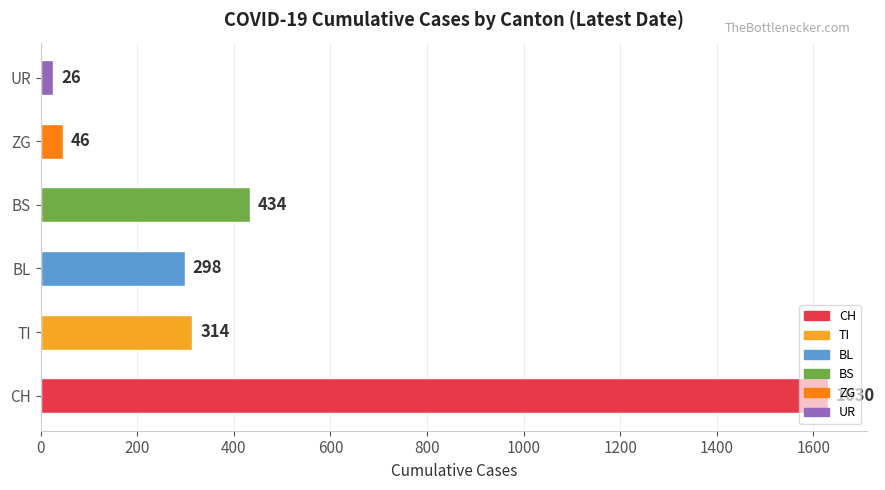

What is the difference between the maximum and minimum values?

1604